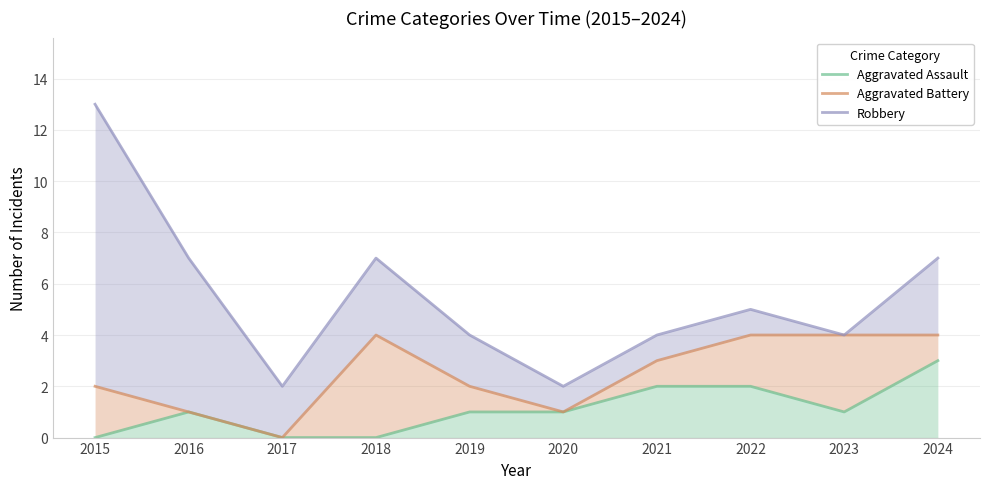

At how many categories does at least one series exceed 6?

4